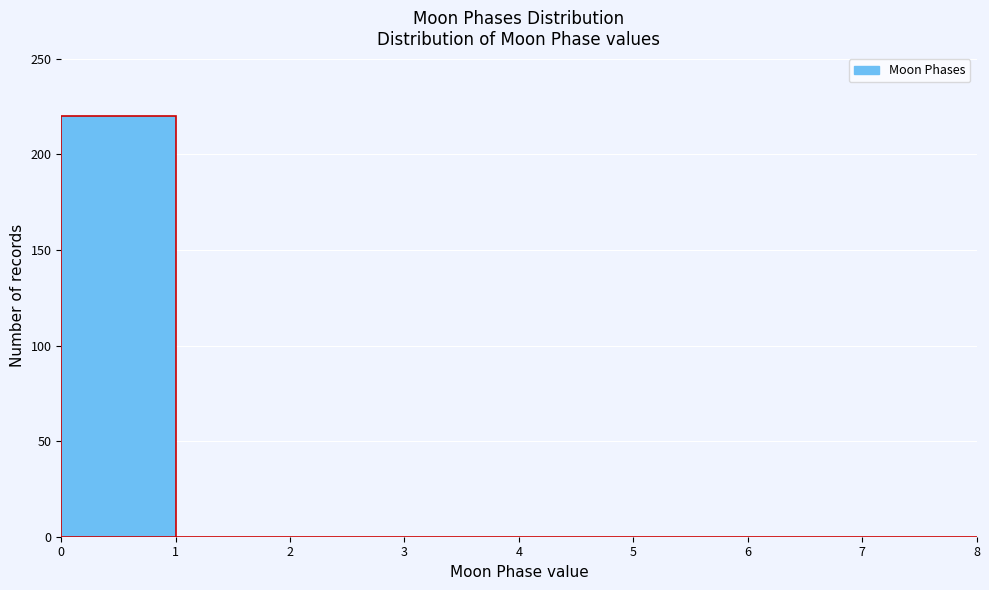

Reading left to right, transcribe this chart: for each bar, give the range it covers on the x-axis and its height. The values are not printed on the chart, so give them approximately, as read against the axis.

0 to 1: 220
1 to 2: 0
2 to 3: 0
3 to 4: 0
4 to 5: 0
5 to 6: 0
6 to 7: 0
7 to 8: 0